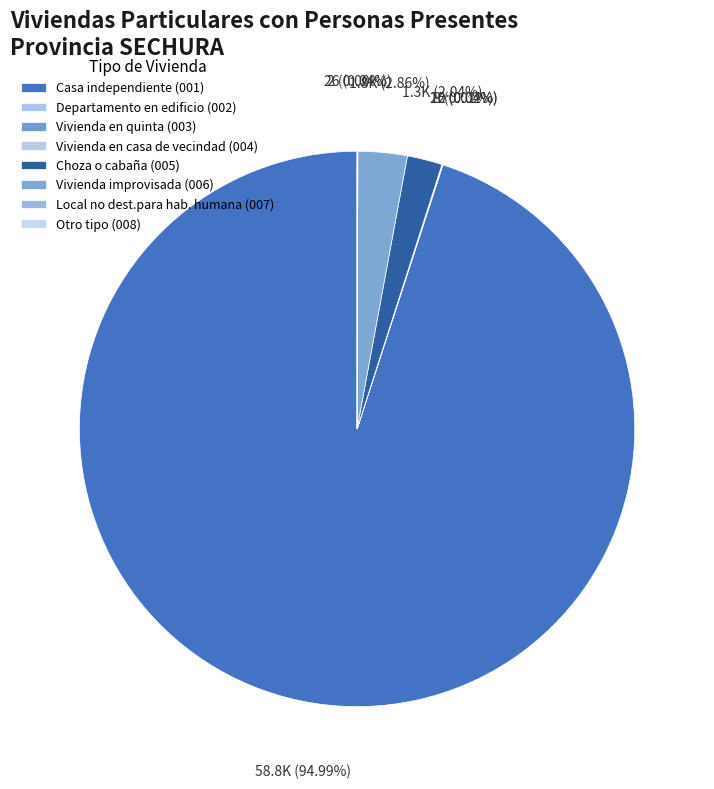

To the nearest percent, what is the combined percentage of Casa independiente (001) and Vivienda en casa de vecindad (004)?

95%